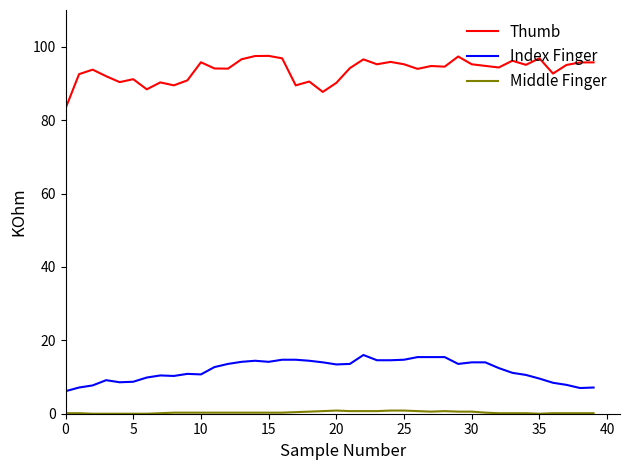

What is the maximum value for Thumb?

97.5